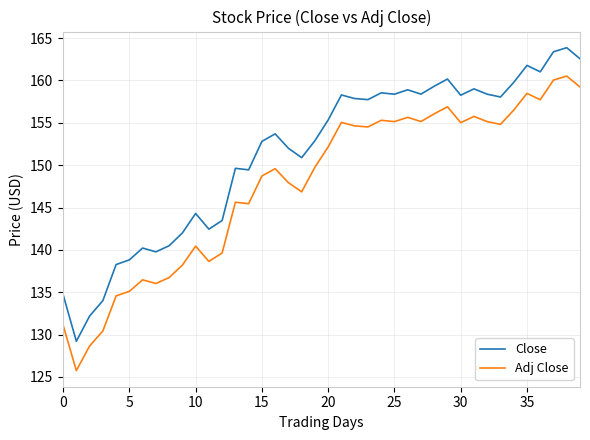

What is the difference between the maximum and minimum values in the Close series?

34.7